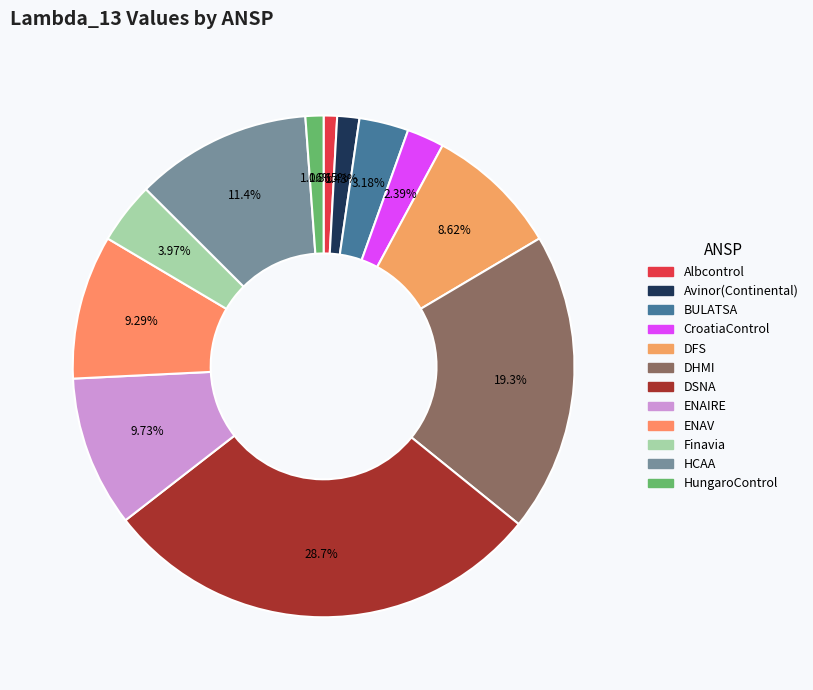

Which category has the smallest portion of the pie?

Albcontrol